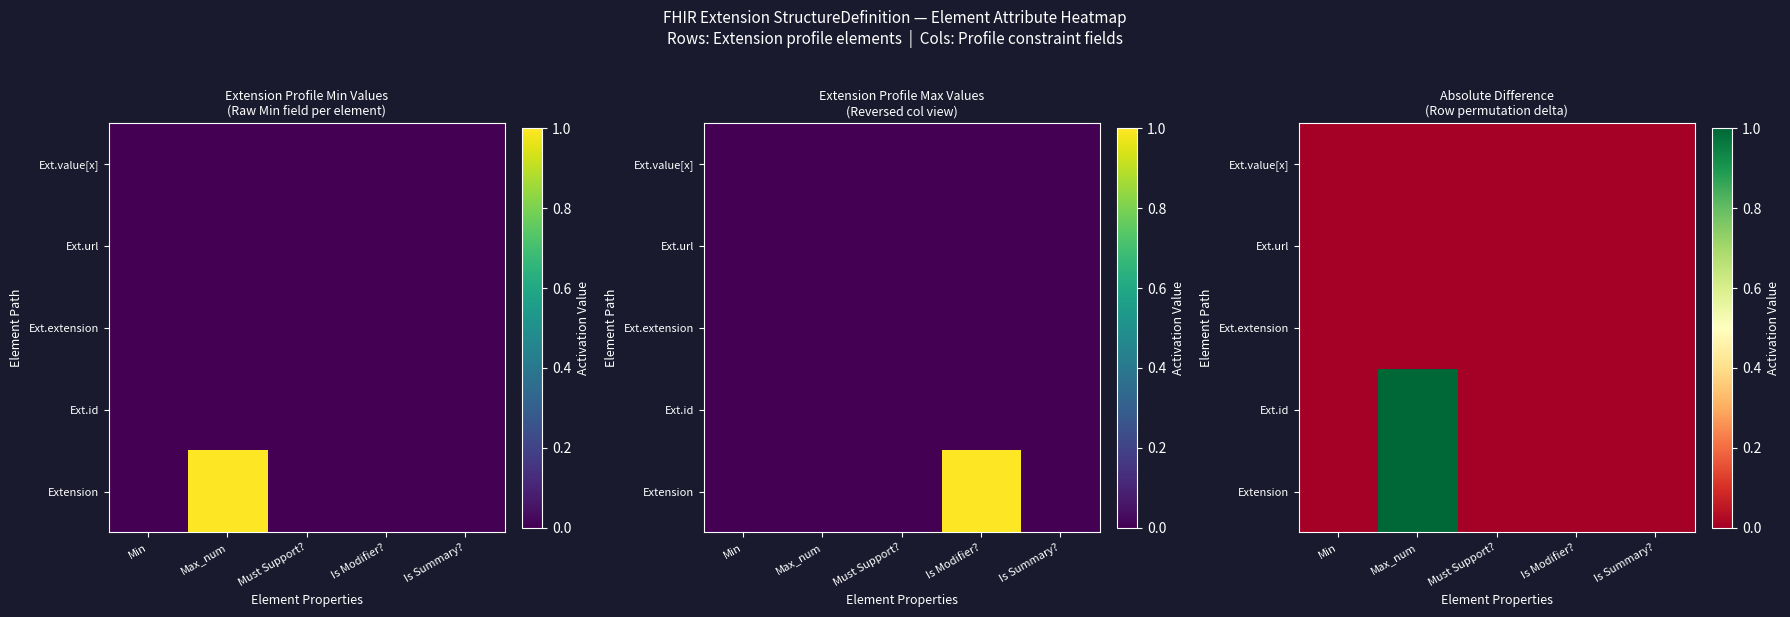

True or false: Ext.extension has a value of -0.0 at Min.

False